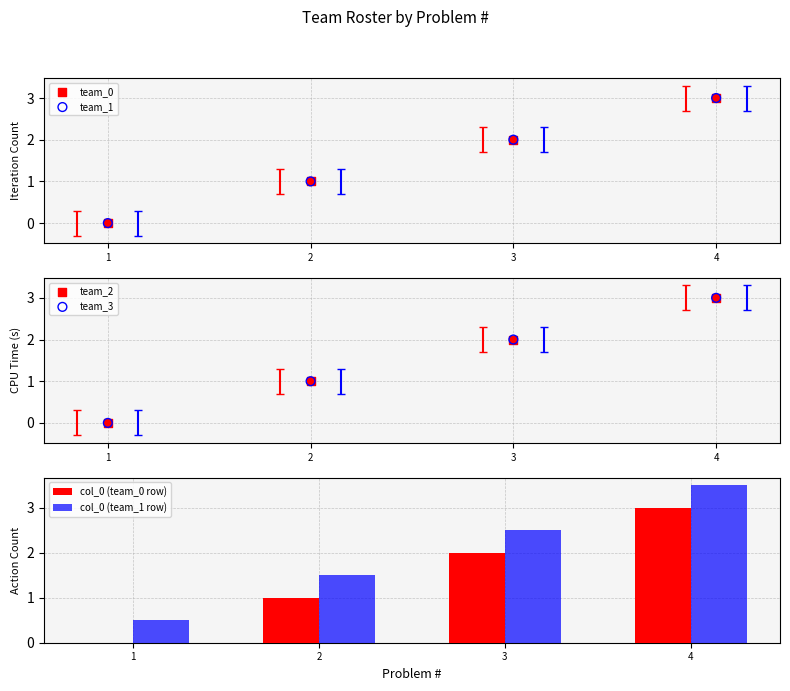

Which series has the largest total across all categories?

col_0 (team_1 row)